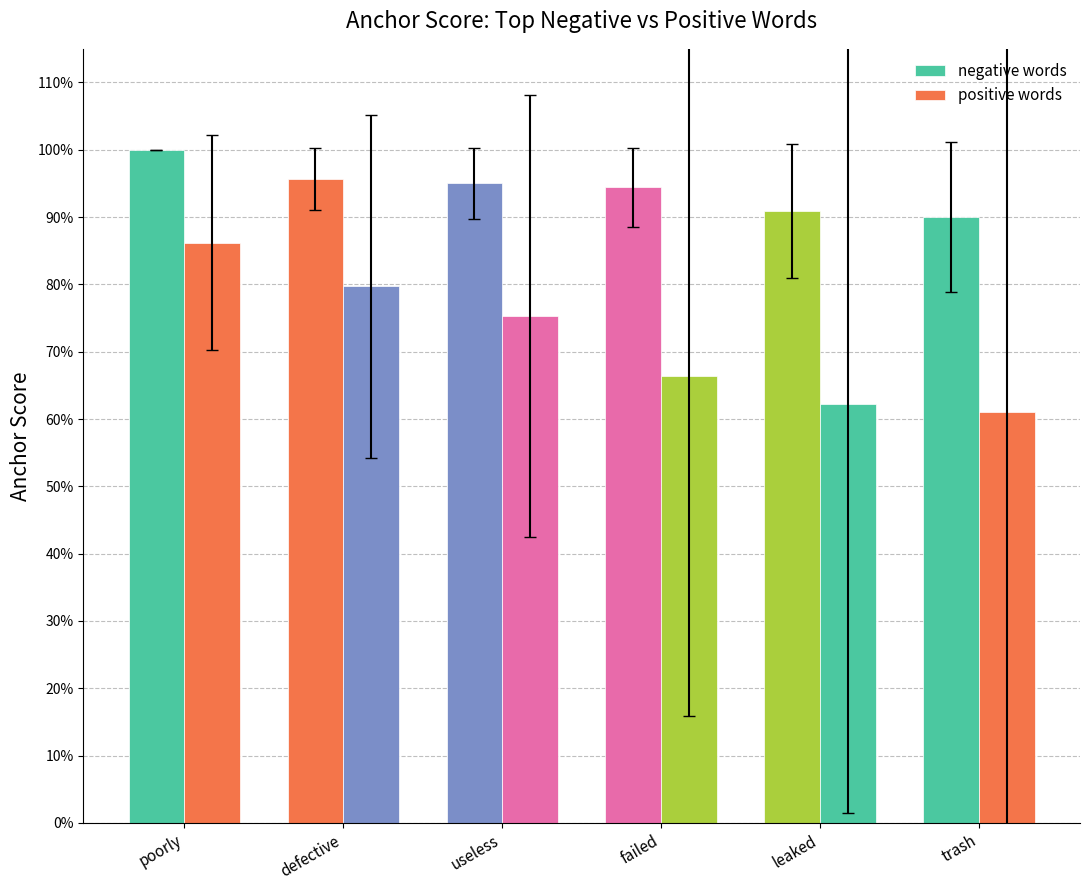

What is the approximate value of negative words at poorly?

1.0